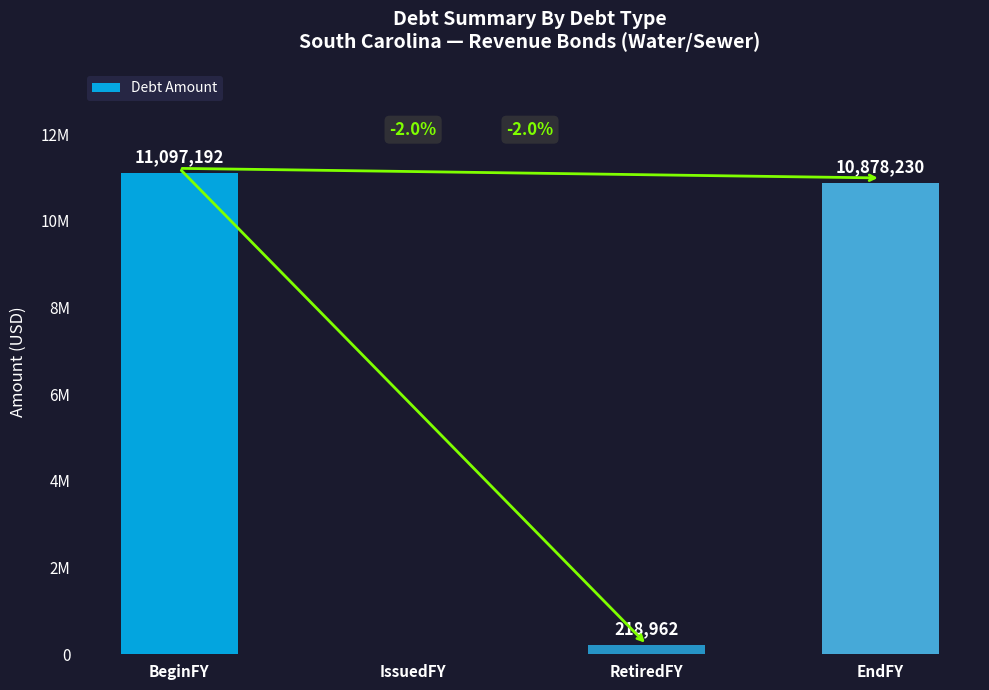

Which category has the highest value across all series?

BeginFY